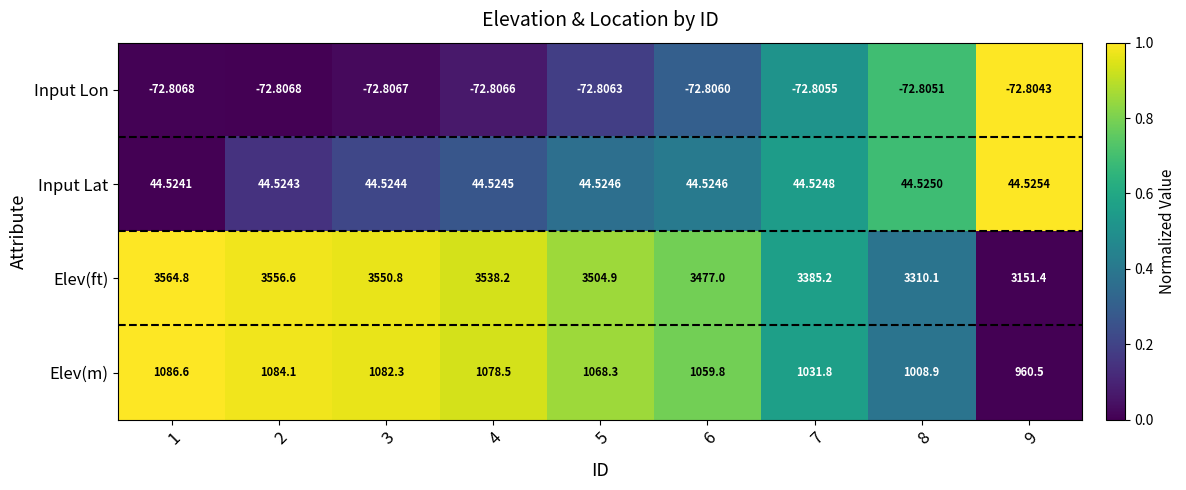

Between 1 and 4, which series saw the biggest shift?

Elev(ft)